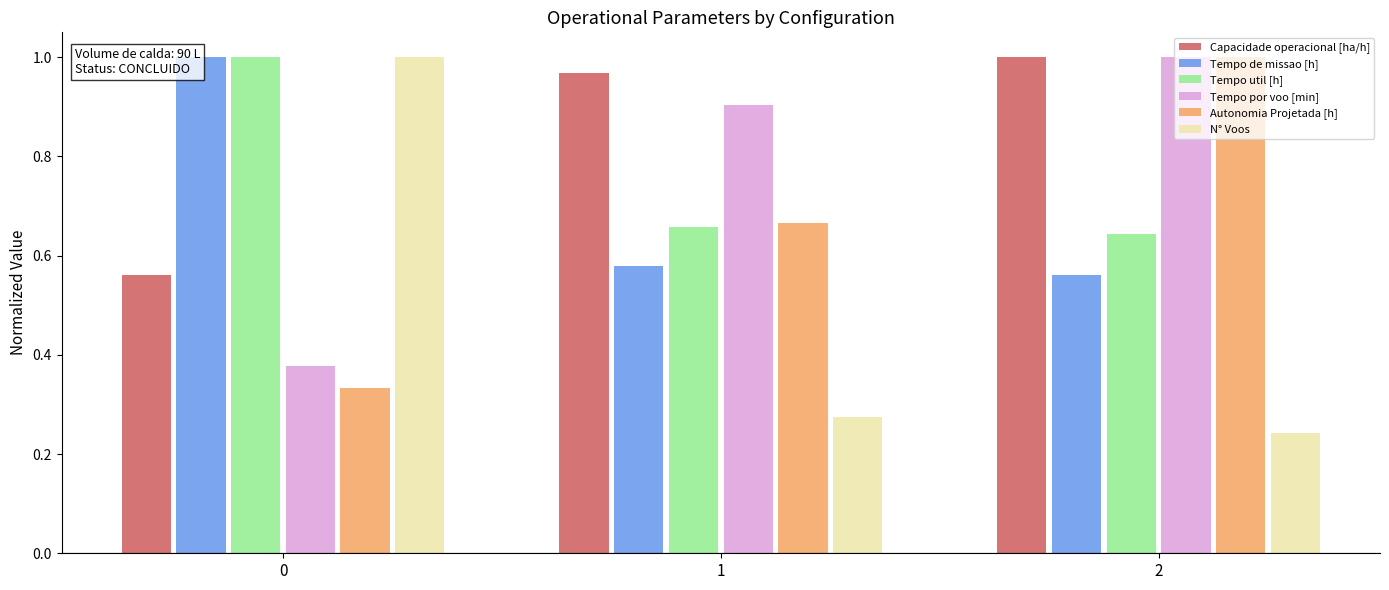

What is the average value of the Tempo util [h] series?

0.8